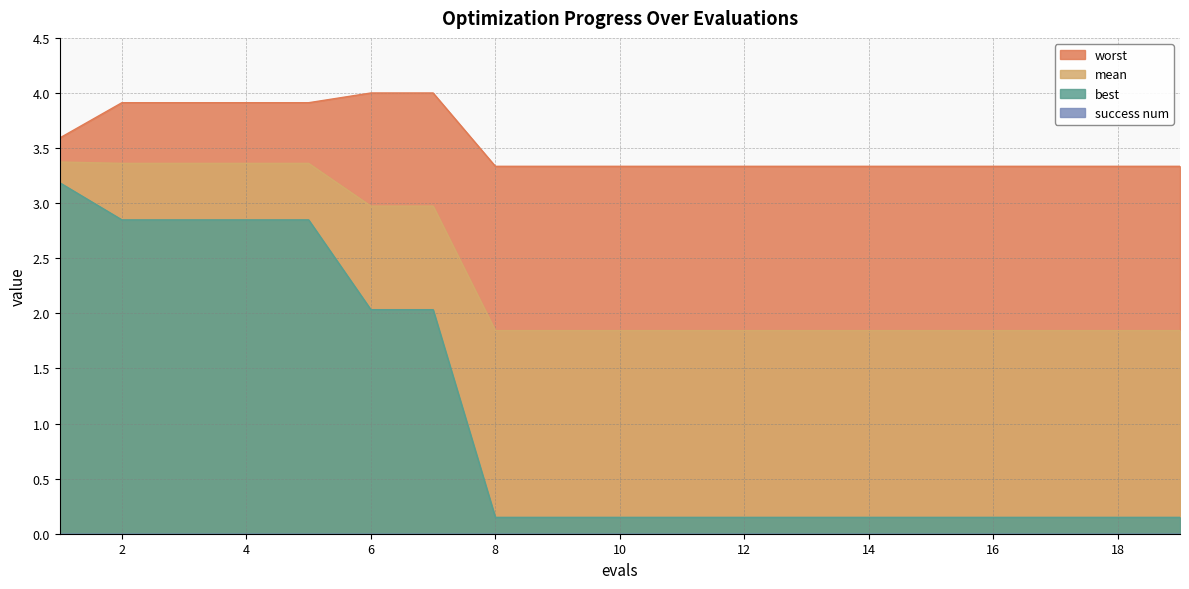

What is the average value of the worst series?

3.5